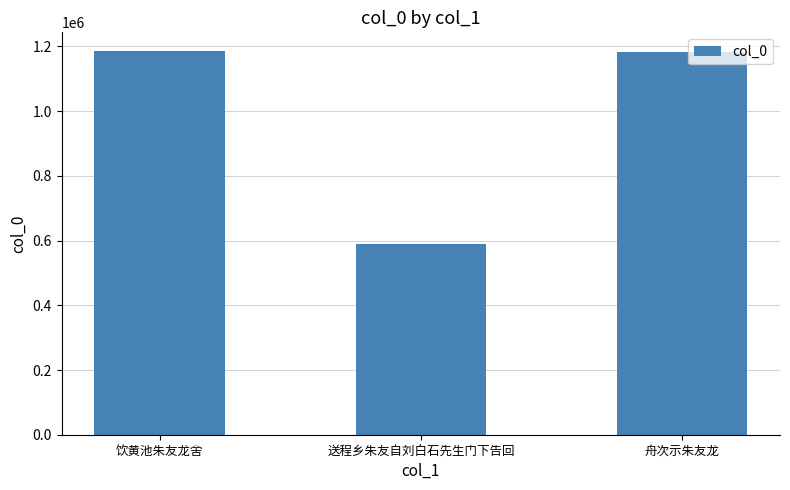

Is it true that the value at 舟次示朱友龙 is 797694?

False